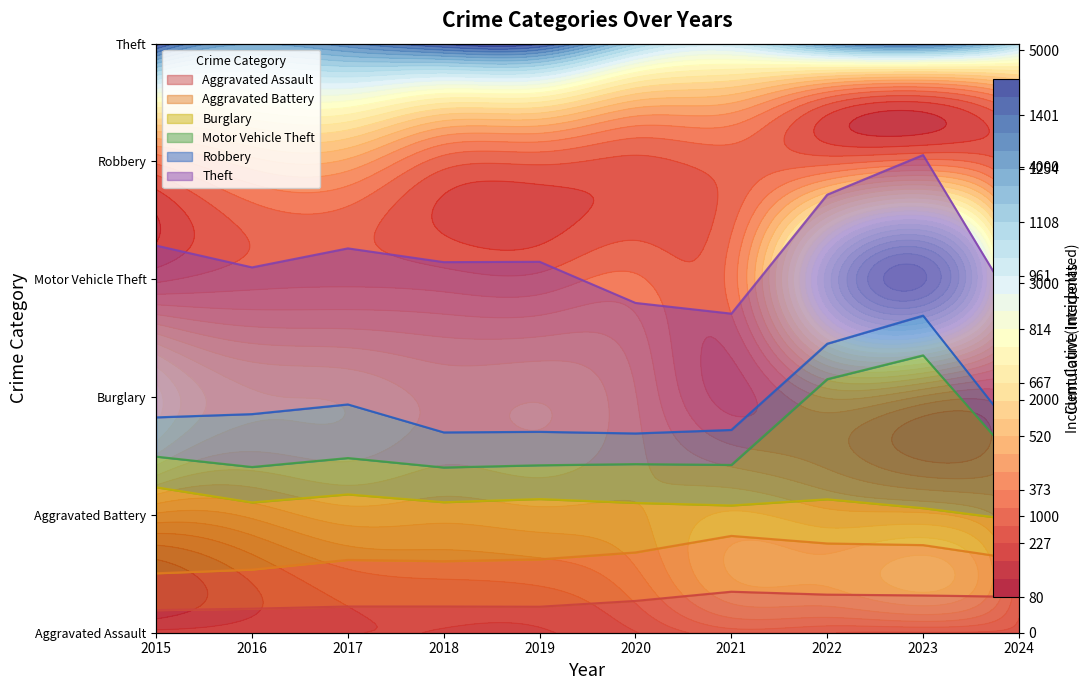

True or false: Theft and Aggravated Battery intersect in this chart.

False